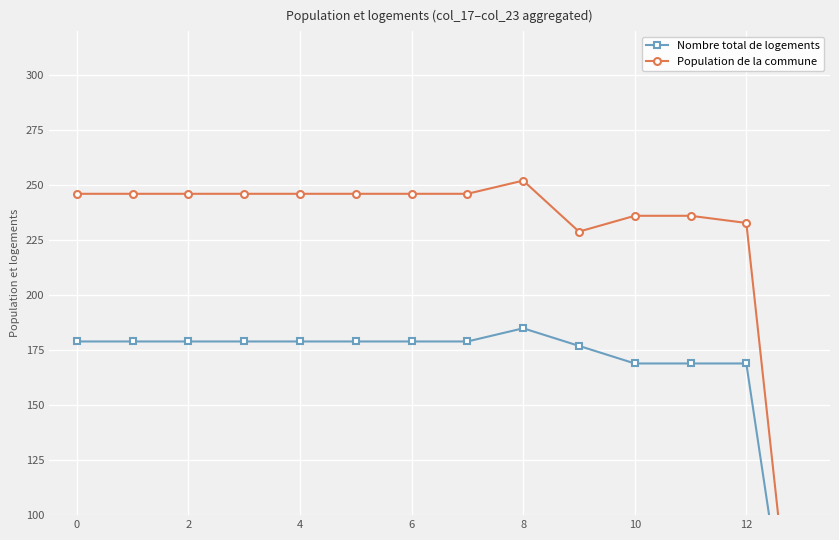

True or false: Population de la commune and Nombre total de logements cross at least once.

False